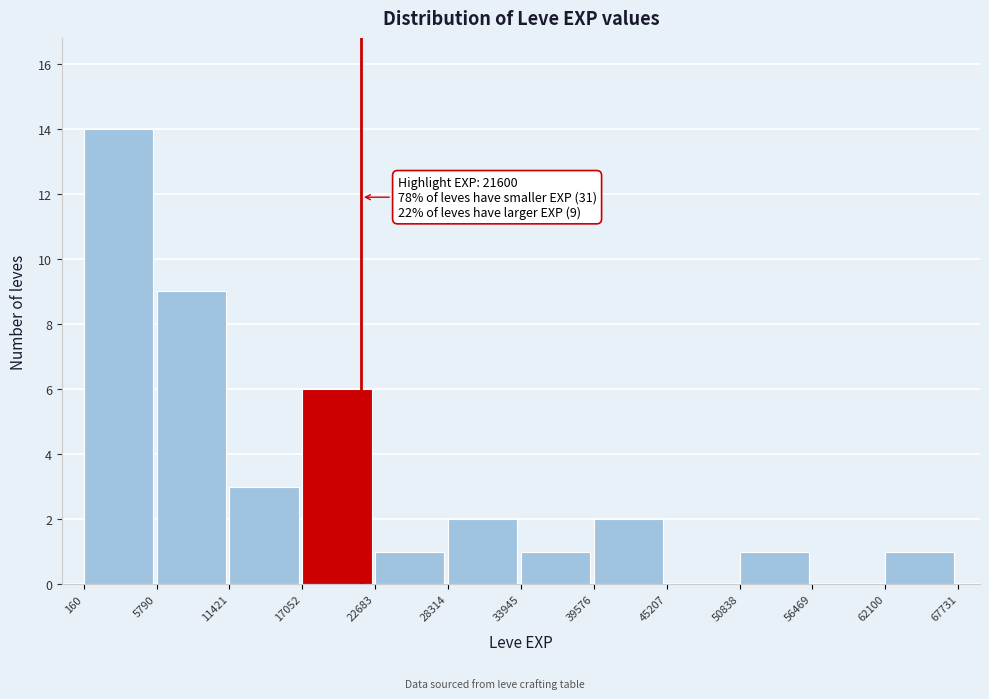

Over which range of the x-axis is the bar tallest?

160 to 5790